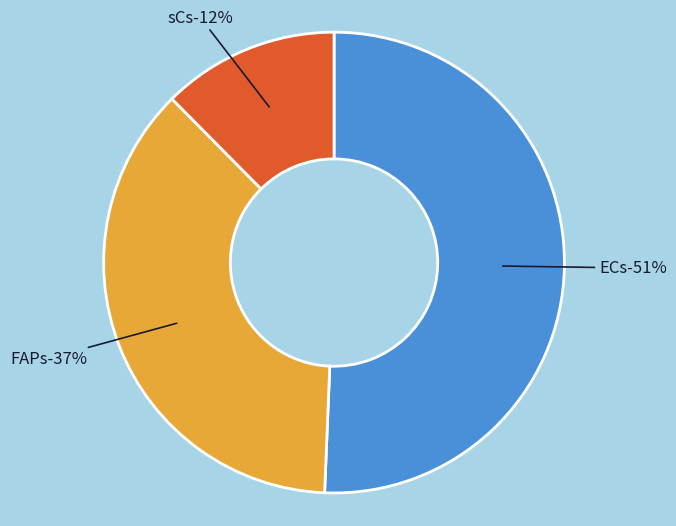

How many slices are in this pie chart?

3